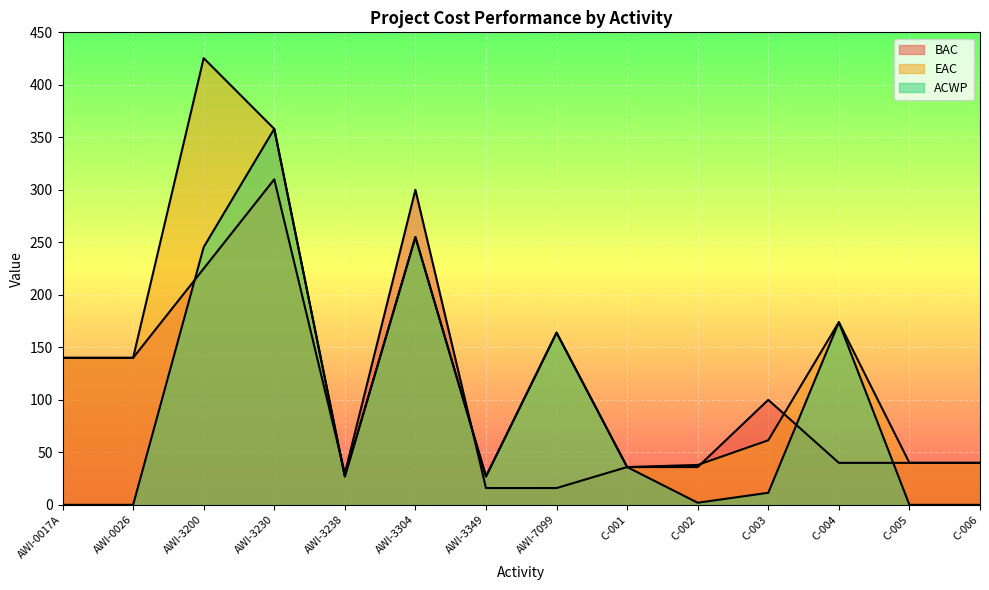

How many values in ACWP are above zero?

10